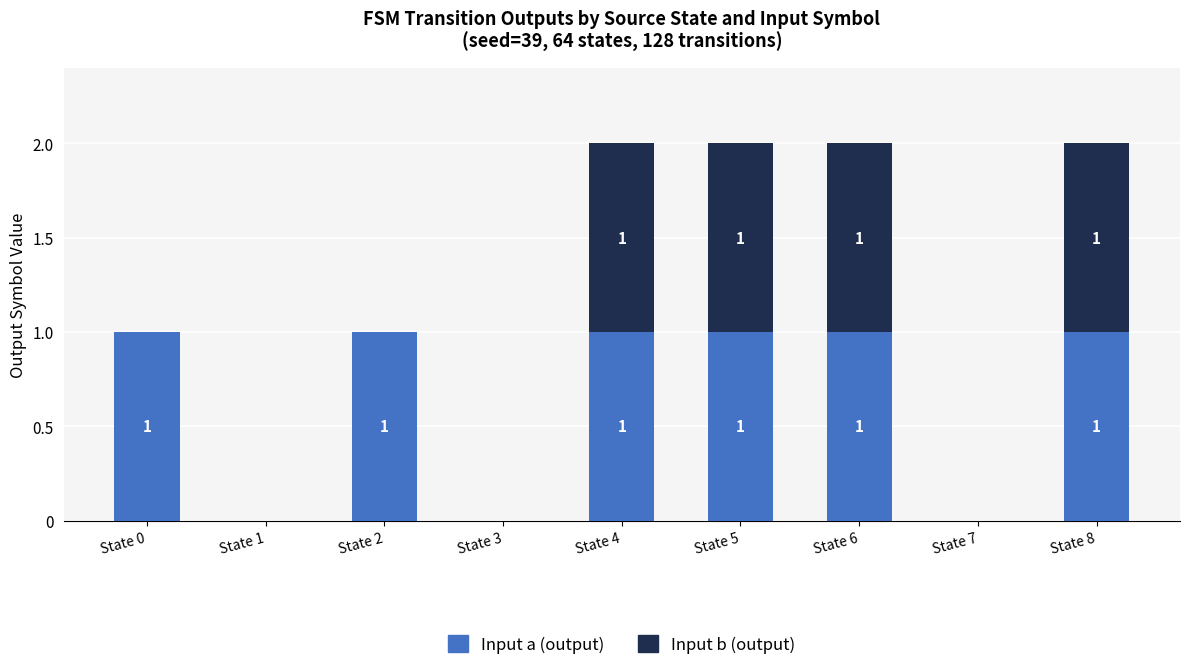

The Input a (output) series shows 1 at State 4. True or false?

True